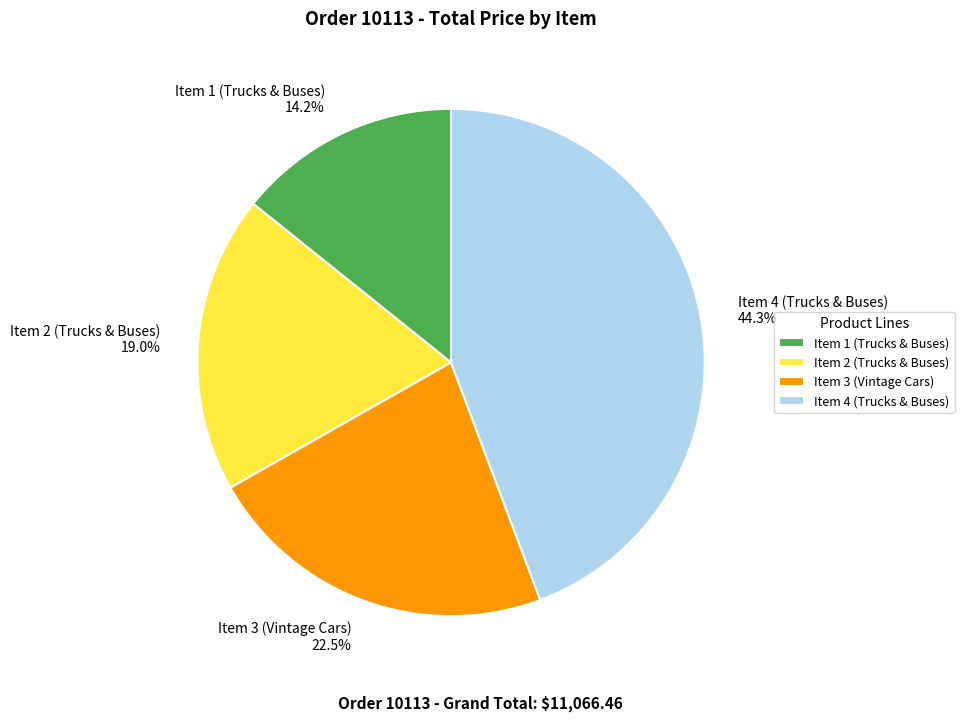

Between Item 4 (Trucks & Buses) and Item 3 (Vintage Cars), which is larger?

Item 4 (Trucks & Buses)